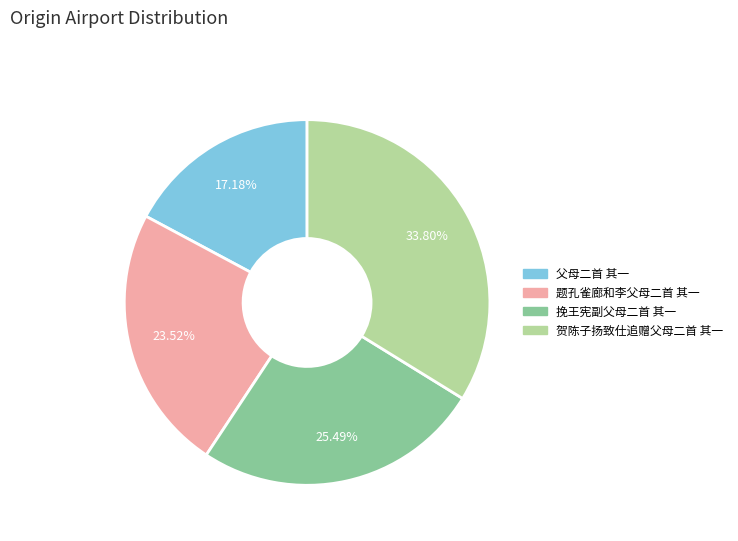

Count the number of slices in the pie.

4